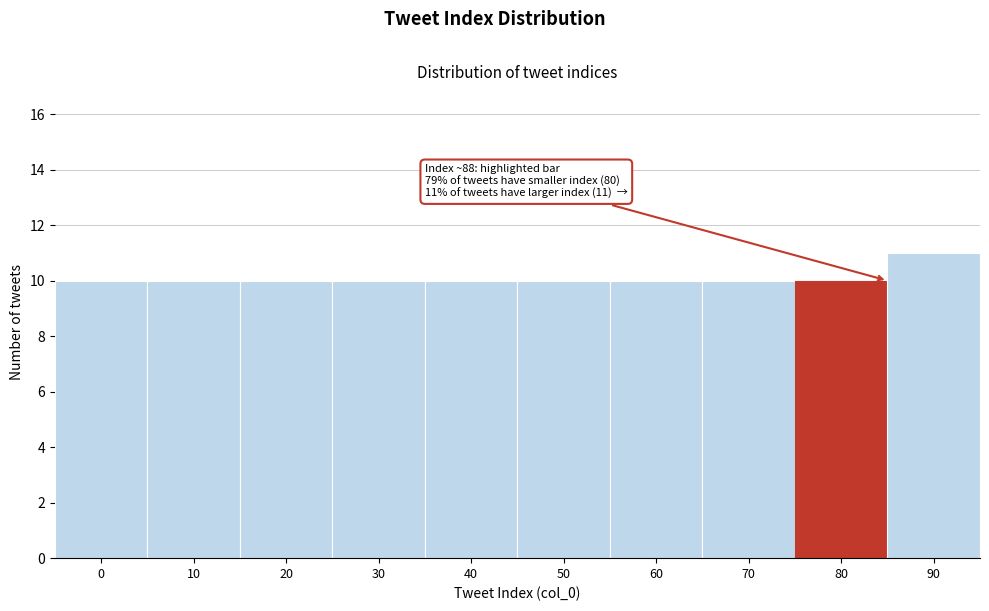

Reading left to right, what are all the values shown in this chart?

0=10	10=10	20=10	30=10	40=10	50=10	60=10	70=10	80=10	90=11